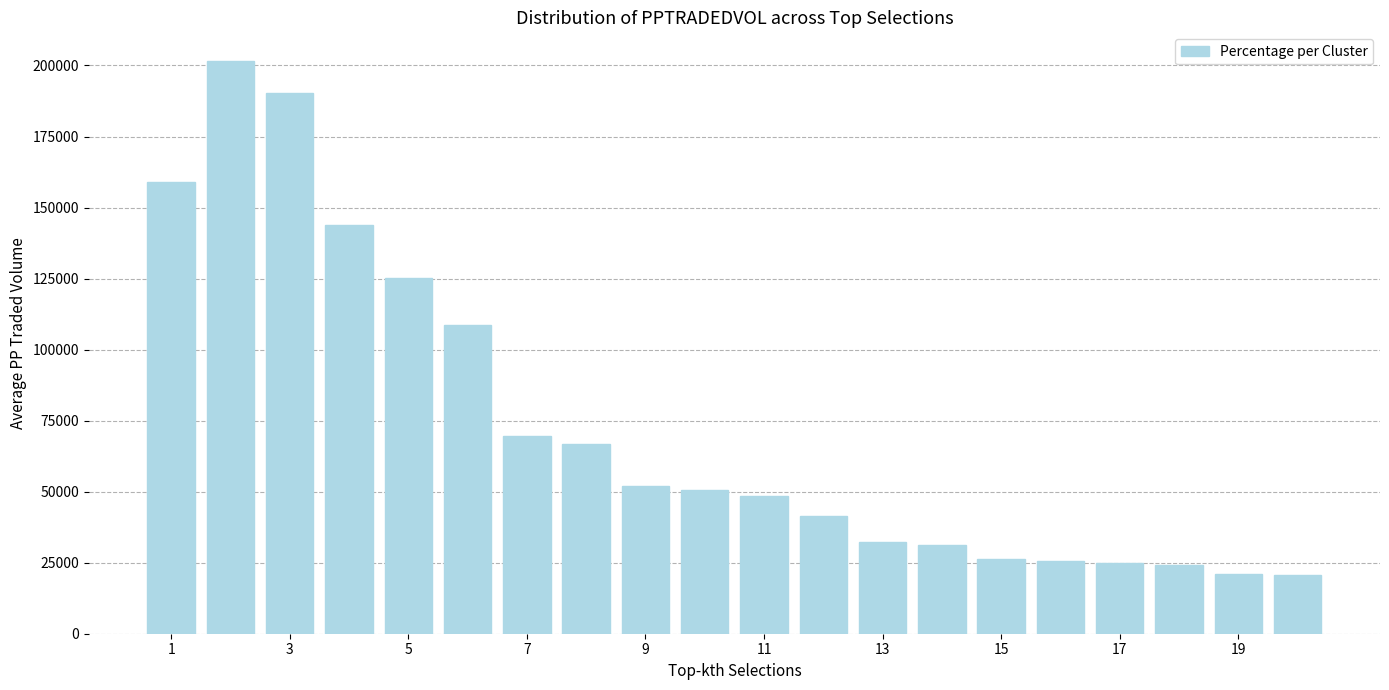

What is the average value?

73175.1